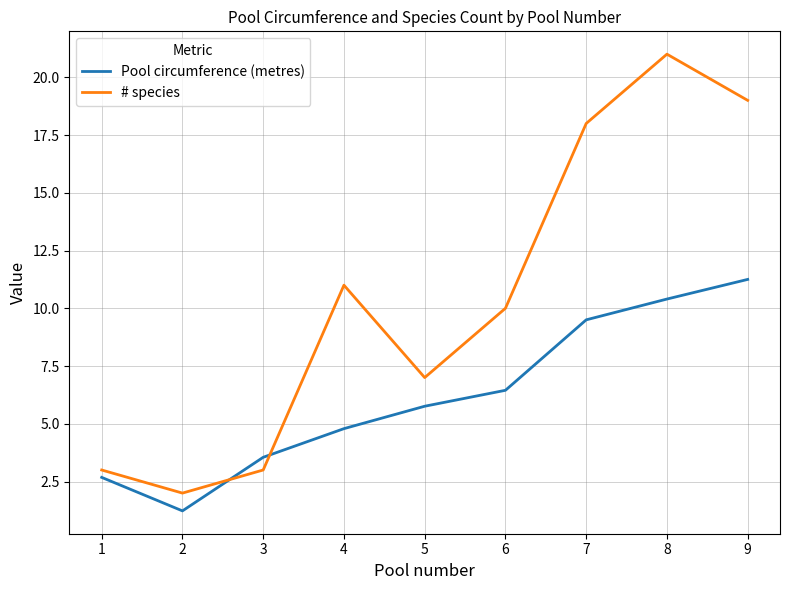

What is the difference between the maximum and minimum values in the Pool circumference (metres) series?

10.0